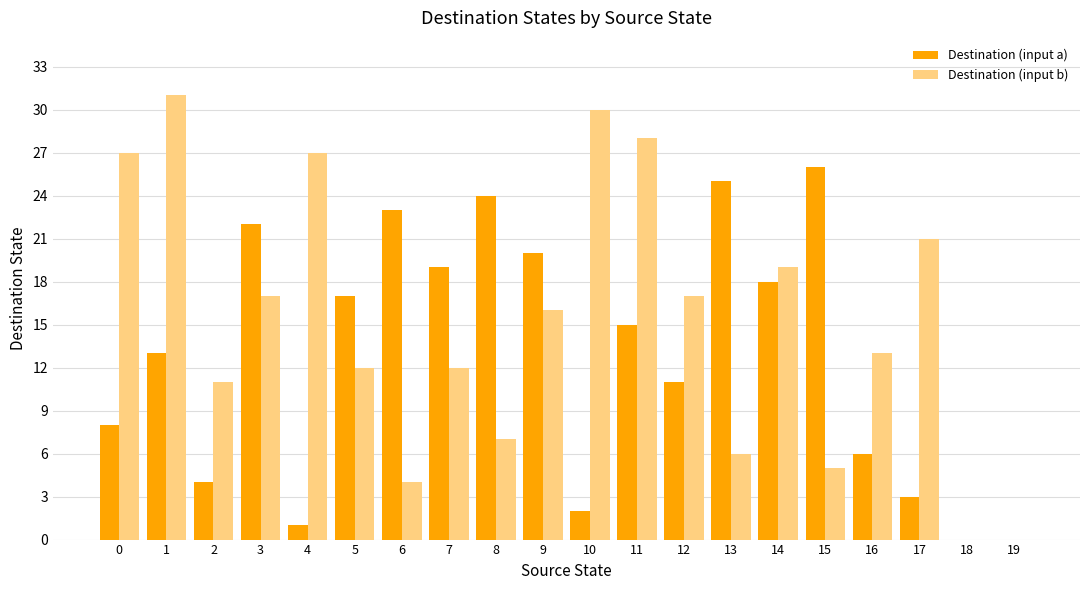

Between 3 and 7, which series saw the biggest shift?

Destination (input b)